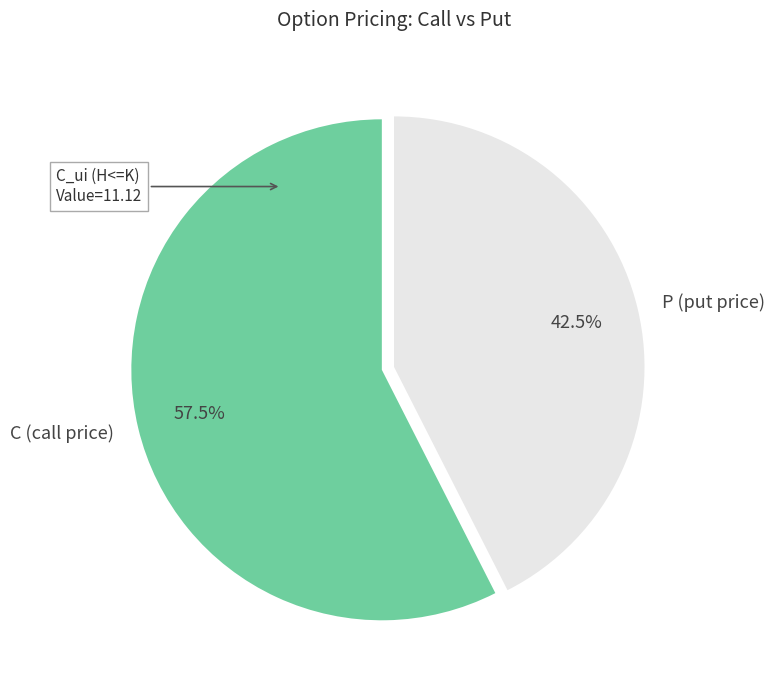

Approximately how many times larger is the value at C (call price) compared to P (put price)?

1.4